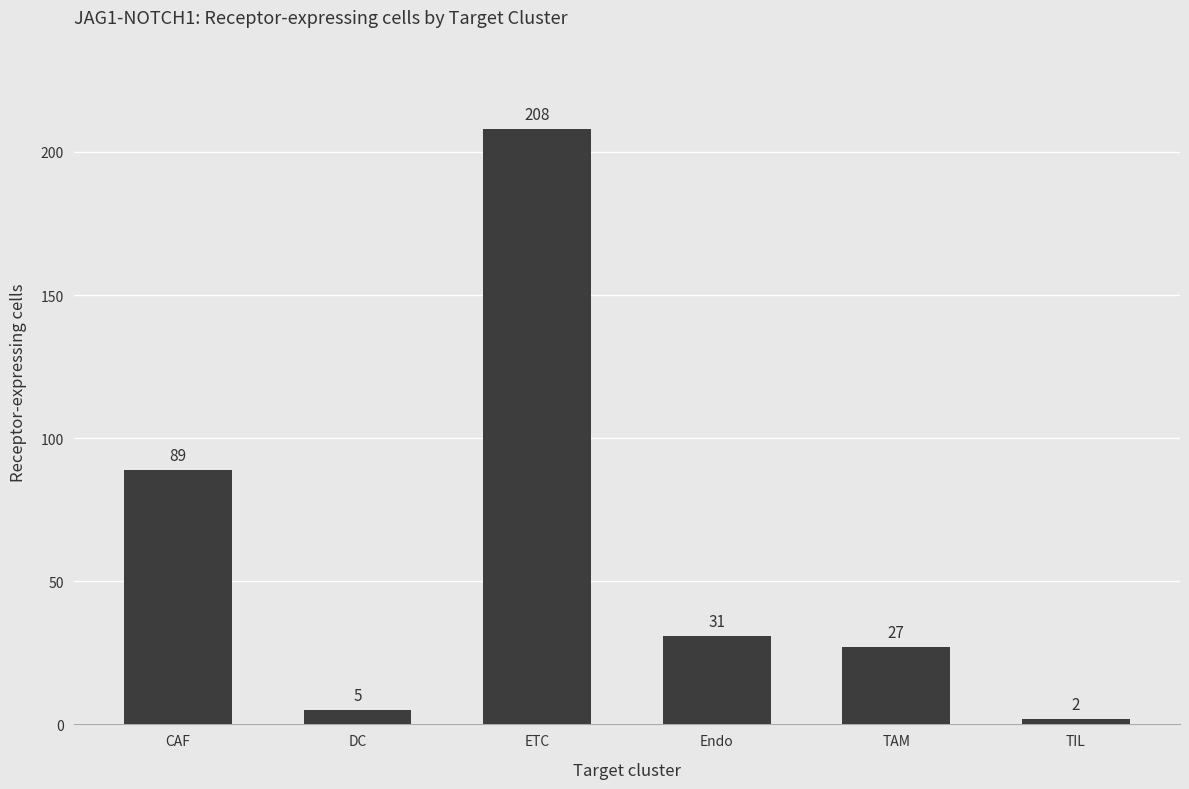

Where is the data nearest to the value 105?

CAF